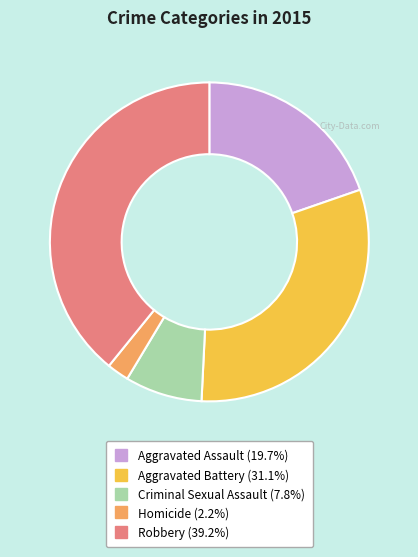

Which has a higher value, Homicide or Robbery?

Robbery